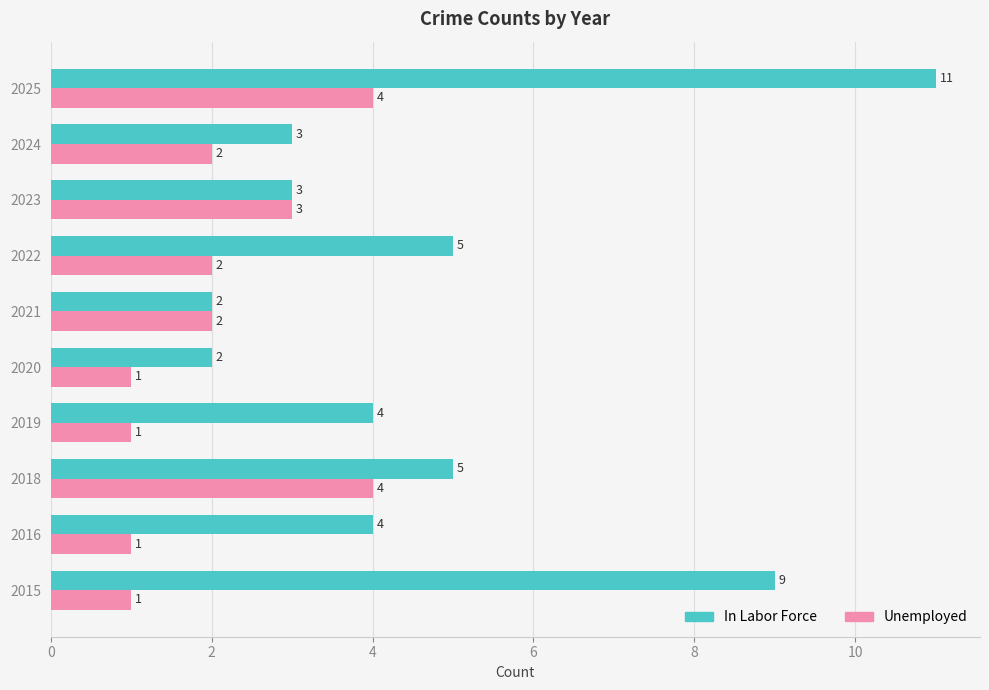

What is the total value across all series at 2016?

5